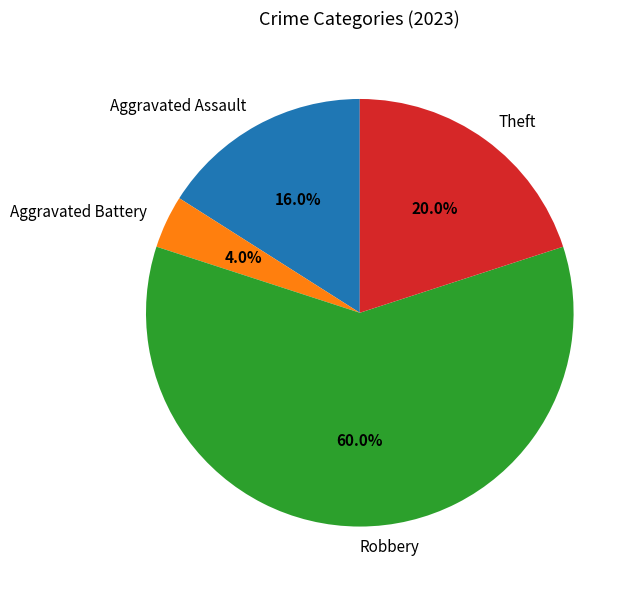

Count the number of slices in the pie.

4